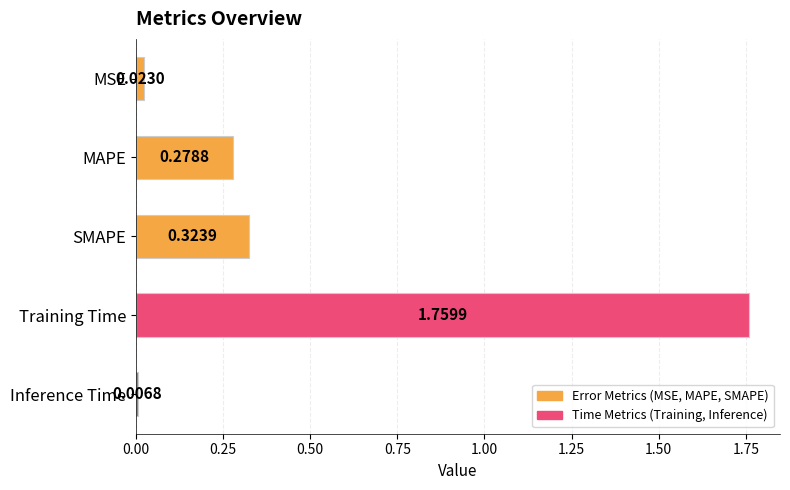

List the labels in order of value, largest first.

Training Time, SMAPE, MAPE, MSE, Inference Time